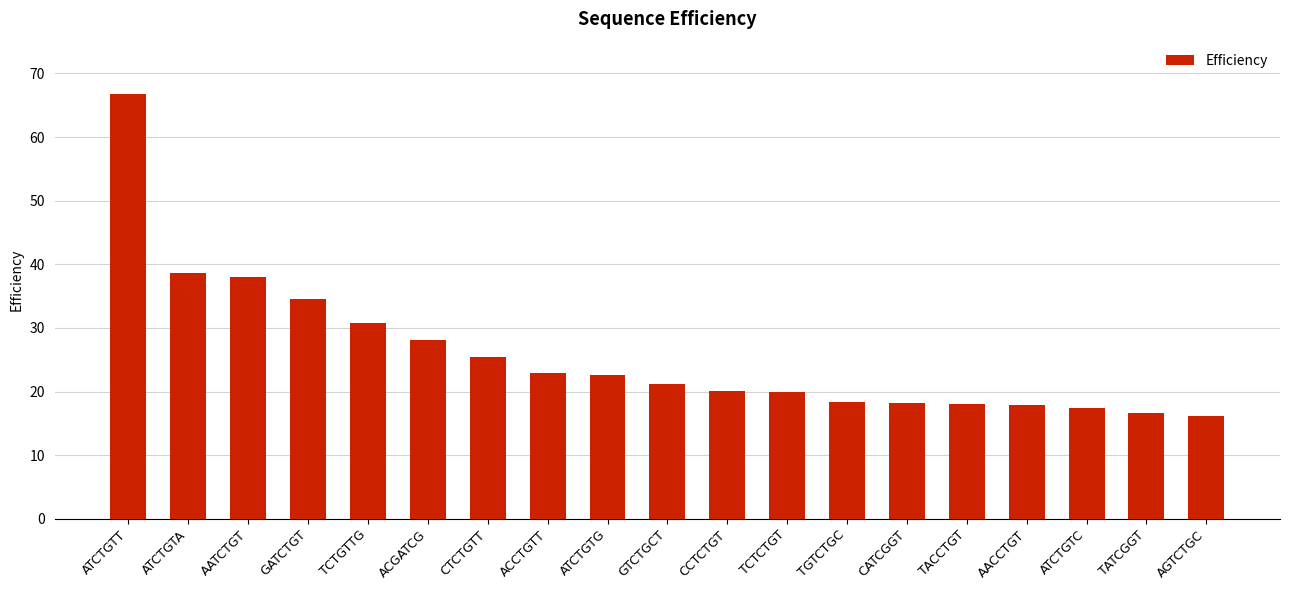

What is the sum of the values at AACCTGT and ATCTGTT?

84.6